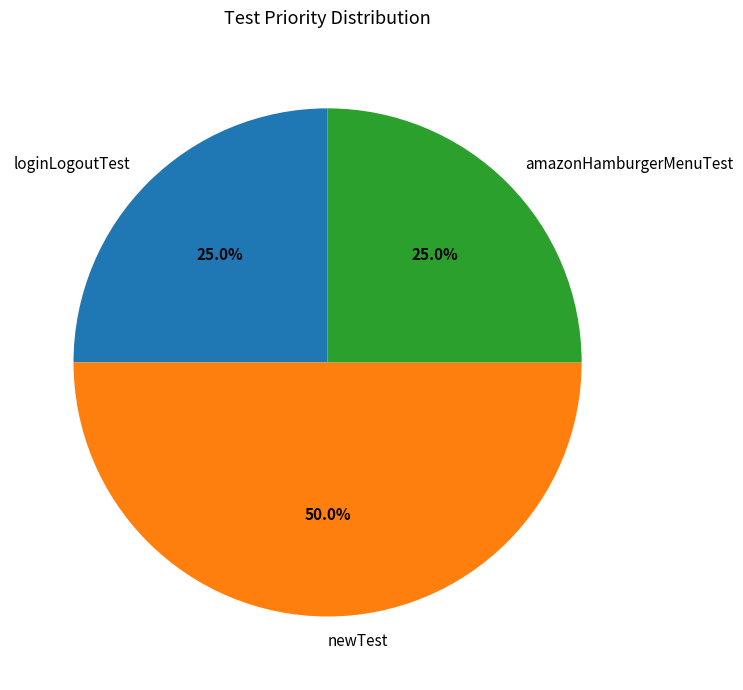

What is the ratio of the value at loginLogoutTest to the value at newTest?

0.5